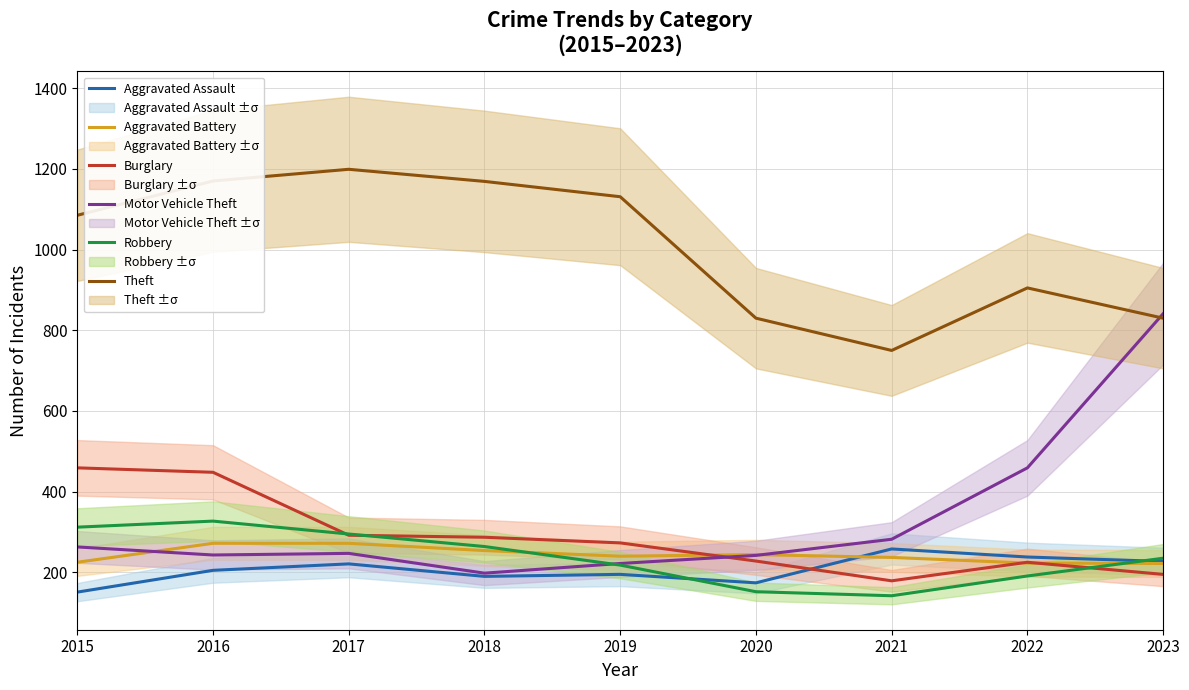

What is the value of the Theft point at the 5th from the left?

1131